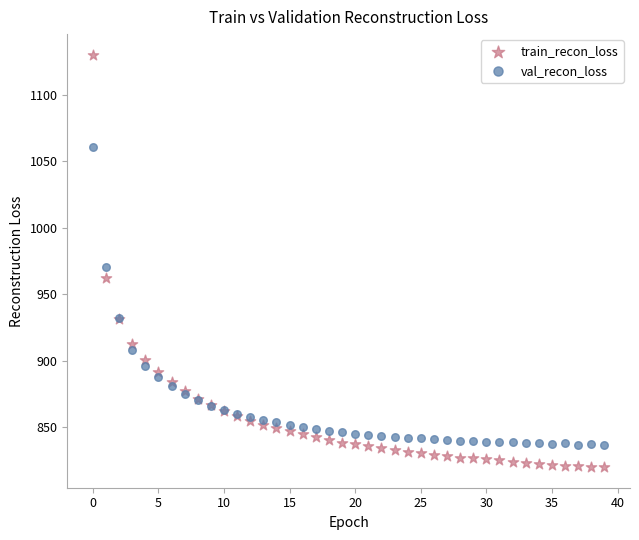

Which series has the widest spread of Y values?

train_recon_loss